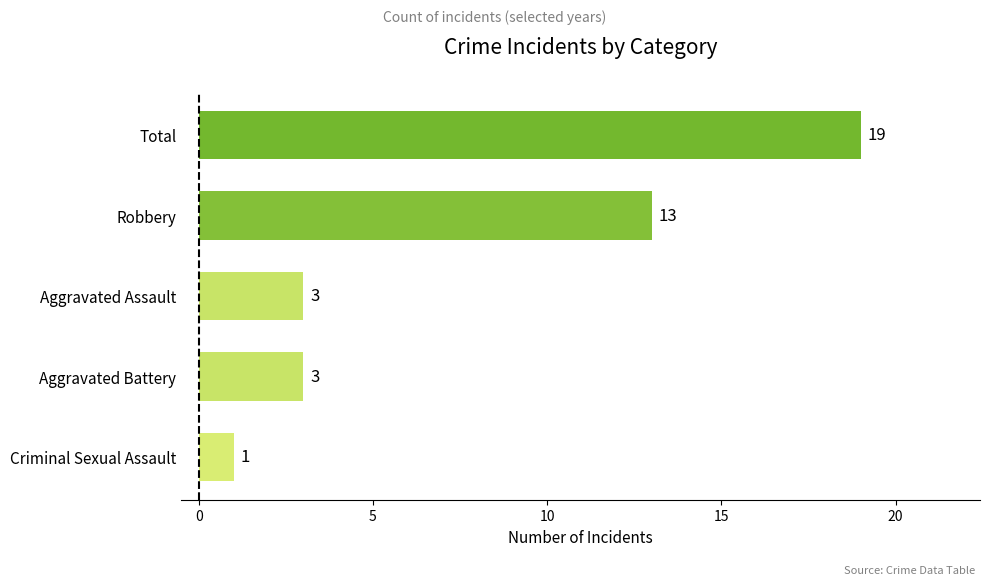

The value at Robbery is 13. True or false?

True